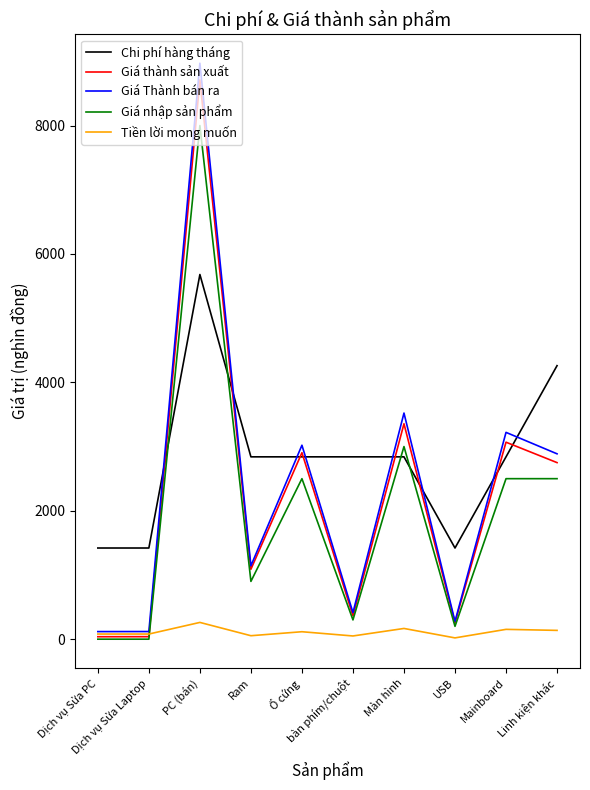

What position from the right is Ổ cứng?

6